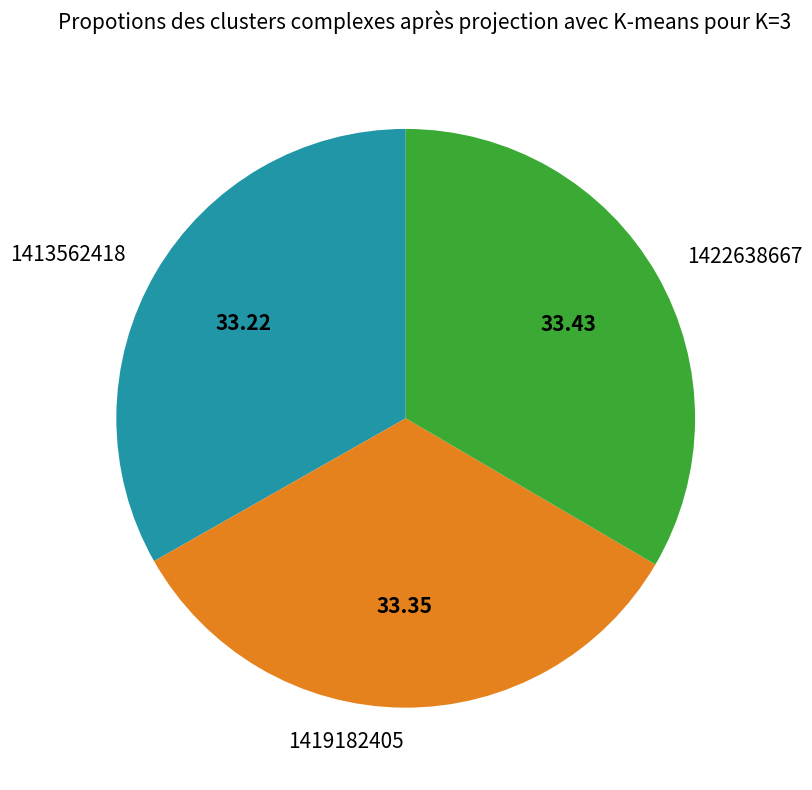

Is there any slice that represents more than half of the pie?

No